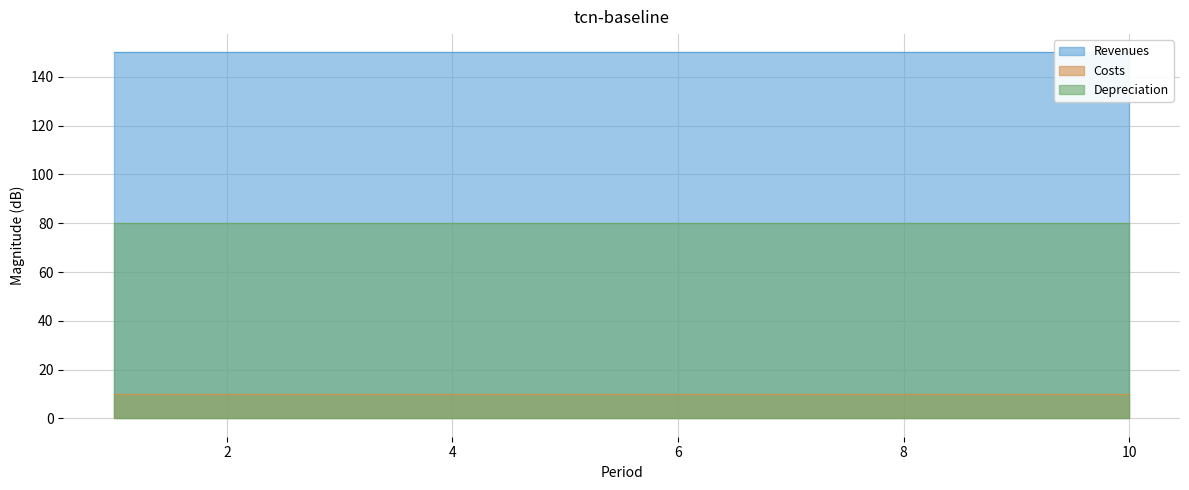

What is the total value across all series at 8?

240